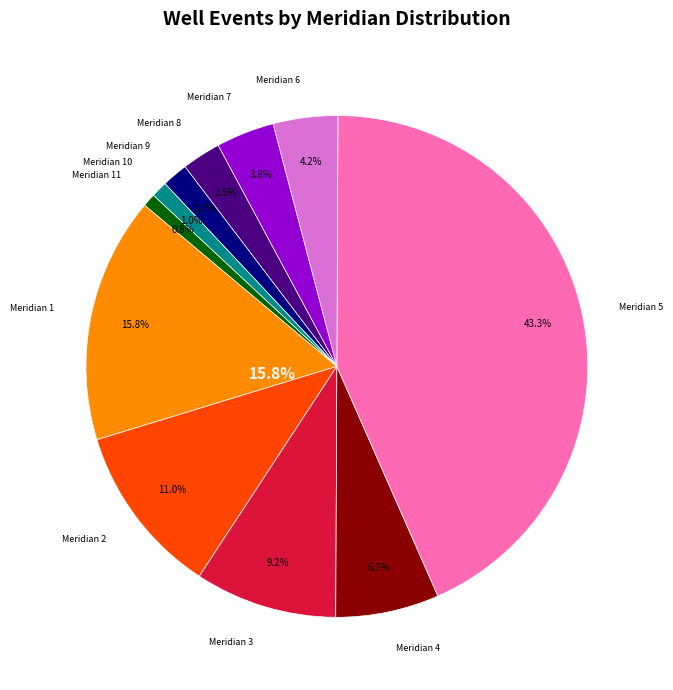

Is it true that Meridian 7 is 1% of the pie?

False